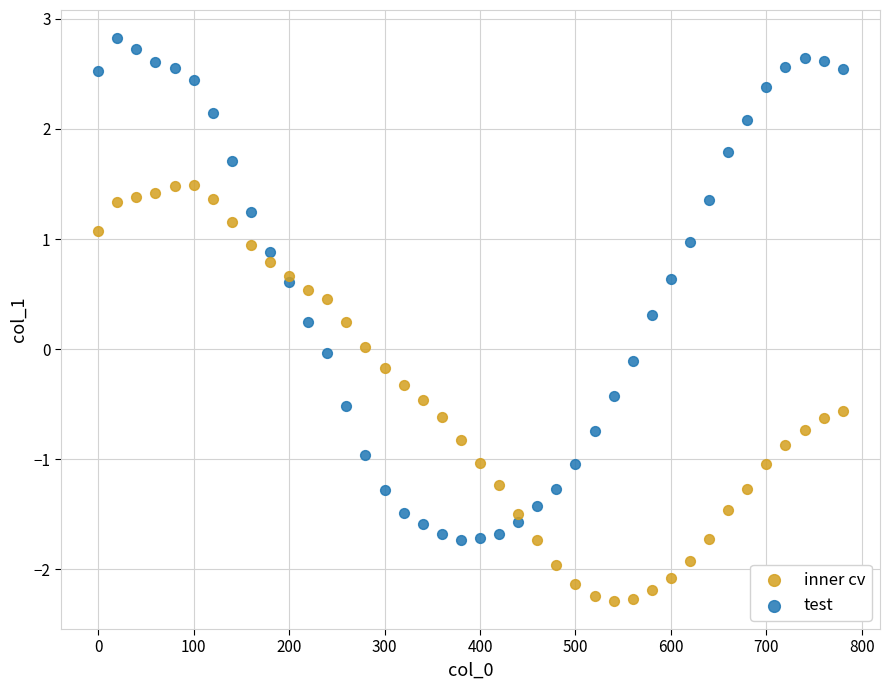

Across all data points, what is the range of X values (max minus min)?

780.0